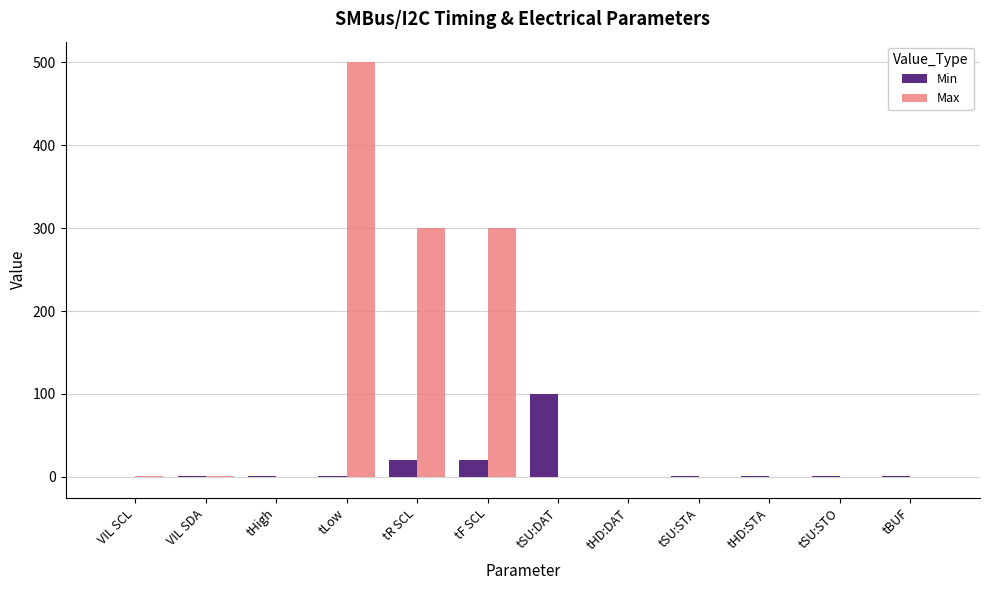

What is the sum of all Min values?

145.8